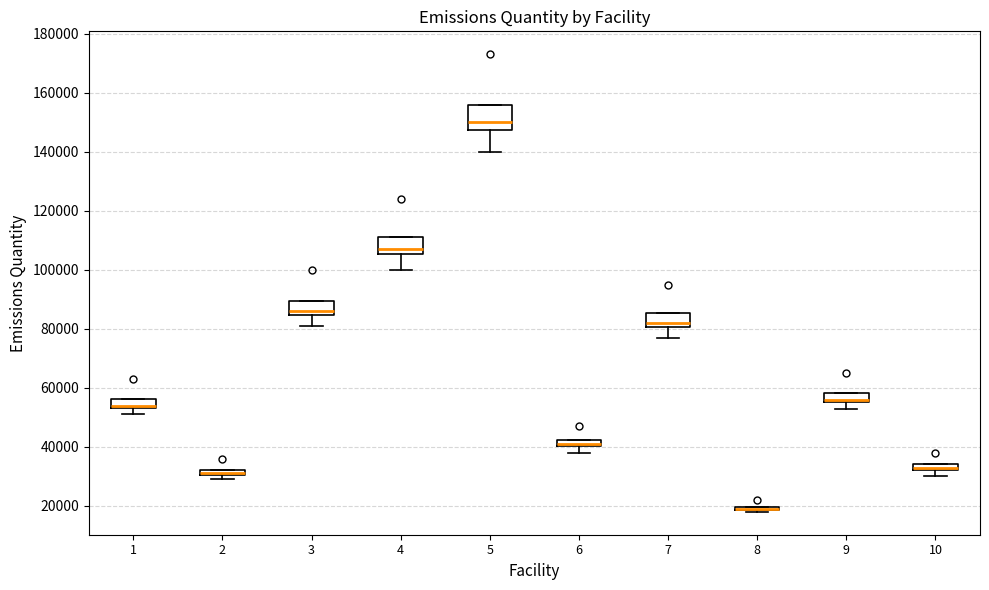

Where does the median line of the box at x = 5 sit on the y-axis? The values are not printed on the chart, so give them approximately, as read against the axis.

150000